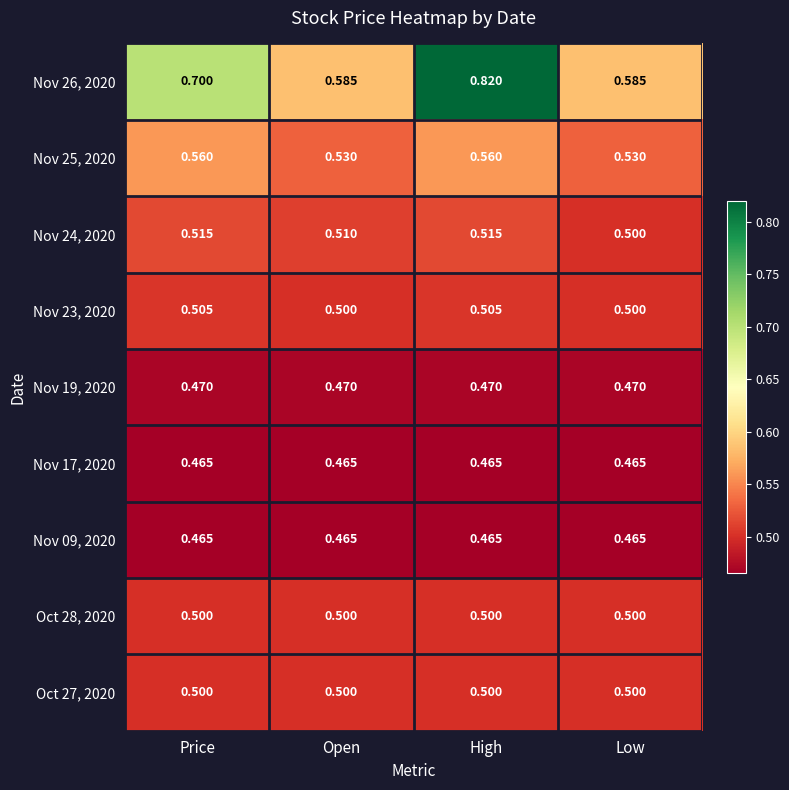

Between Price and High, which is larger?

High